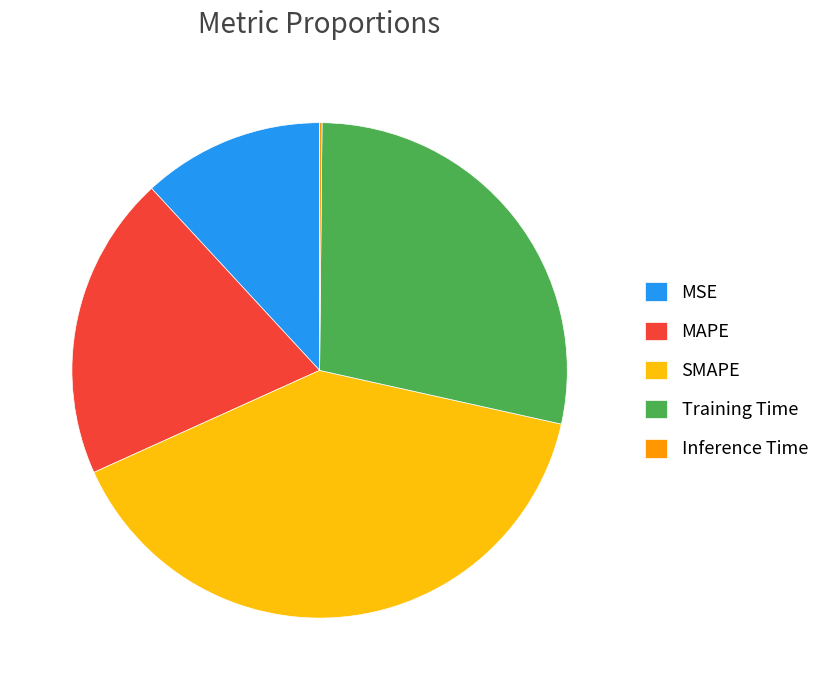

Approximately how many times larger is the value at MSE compared to SMAPE?

0.3